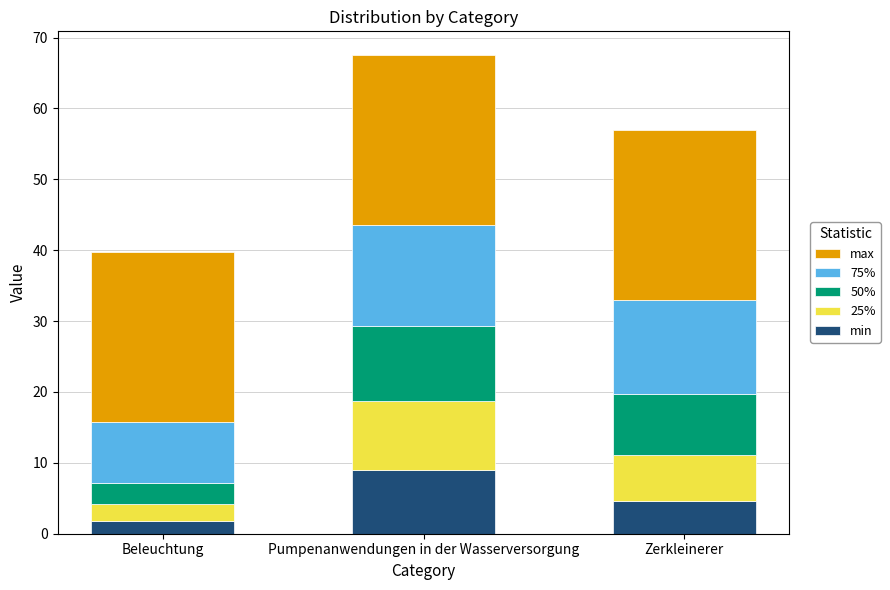

At which category is the sum across all series the highest?

Pumpenanwendungen in der Wasserversorgung